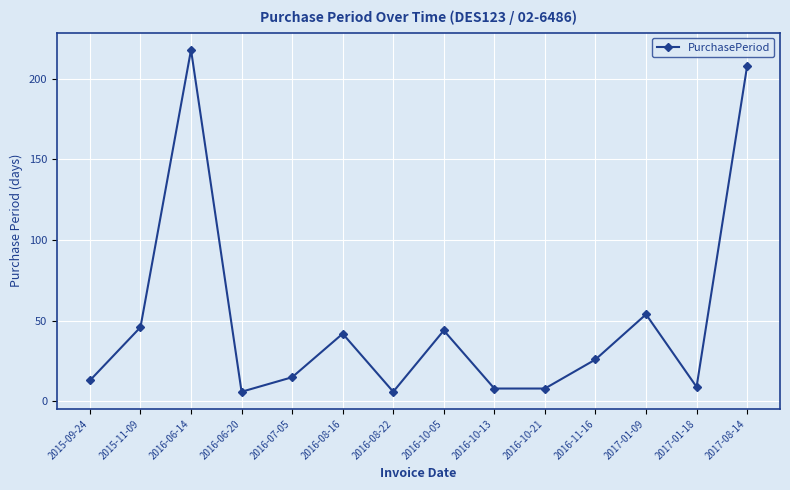

Reading left to right, transcribe all the data shown in this chart.

2015-09-24=13	2015-11-09=46	2016-06-14=218	2016-06-20=6	2016-07-05=15	2016-08-16=42	2016-08-22=6	2016-10-05=44	2016-10-13=8	2016-10-21=8	2016-11-16=26	2017-01-09=54	2017-01-18=9	2017-08-14=208